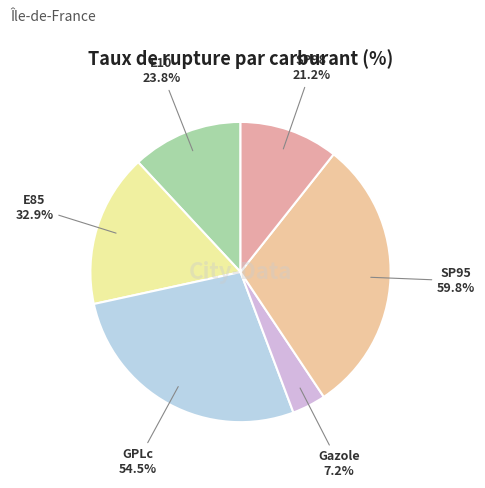

Count the number of slices in the pie.

6